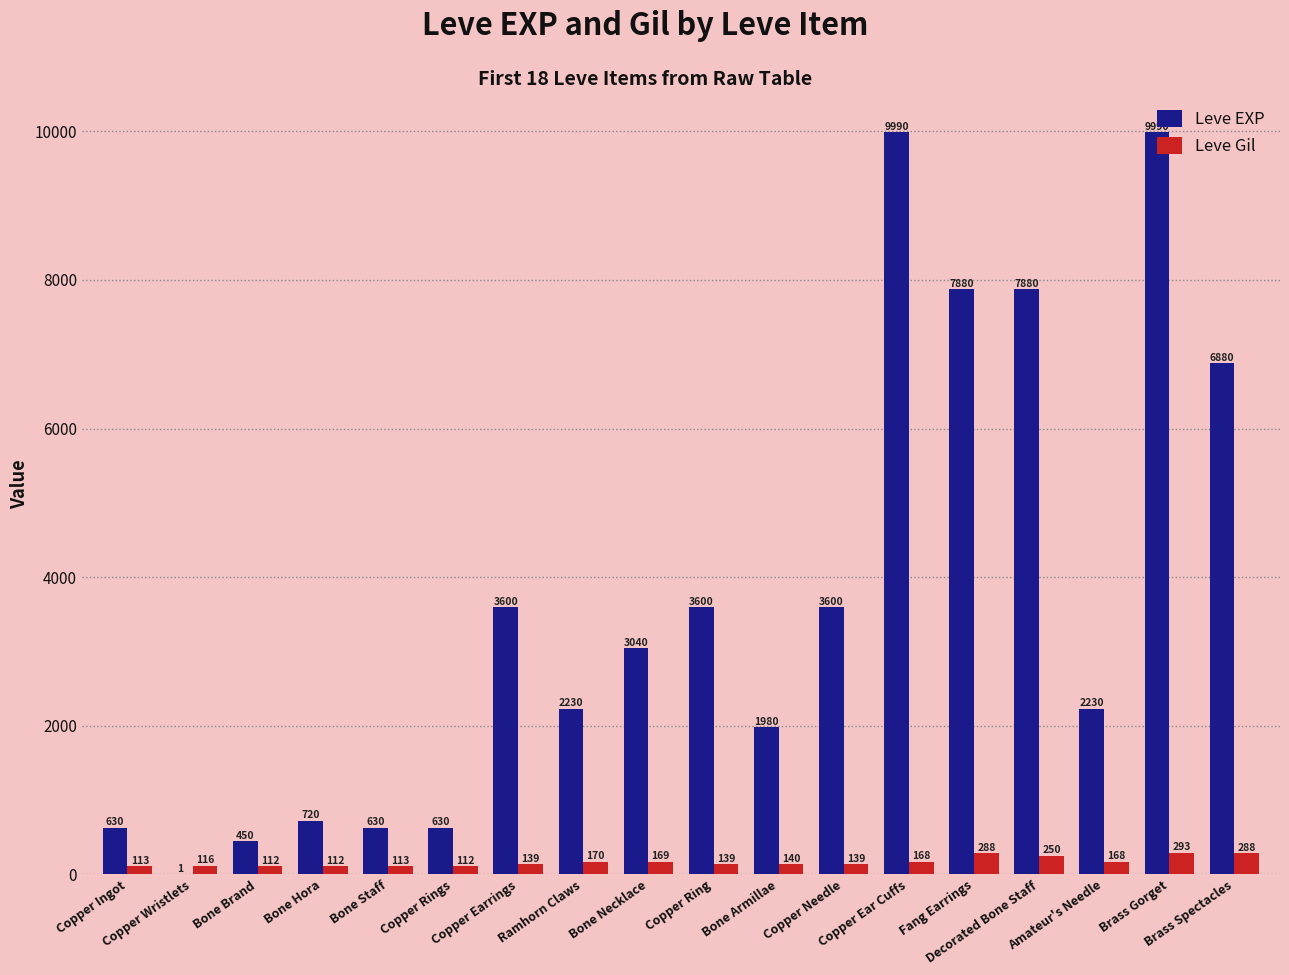

Reading right to left, extract all data points from this chart.

Leve EXP: Brass Spectacles=6880	Brass Gorget=9990	Amateur's Needle=2230	Decorated Bone Staff=7880	Fang Earrings=7880	Copper Ear Cuffs=9990	Copper Needle=3600	Bone Armillae=1980	Copper Ring=3600	Bone Necklace=3040	Ramhorn Claws=2230	Copper Earrings=3600	Copper Rings=630	Bone Staff=630	Bone Hora=720	Bone Brand=450	Copper Wristlets=1	Copper Ingot=630
Leve Gil: Brass Spectacles=288	Brass Gorget=293	Amateur's Needle=168	Decorated Bone Staff=250	Fang Earrings=288	Copper Ear Cuffs=168	Copper Needle=139	Bone Armillae=140	Copper Ring=139	Bone Necklace=169	Ramhorn Claws=170	Copper Earrings=139	Copper Rings=112	Bone Staff=113	Bone Hora=112	Bone Brand=112	Copper Wristlets=116	Copper Ingot=113